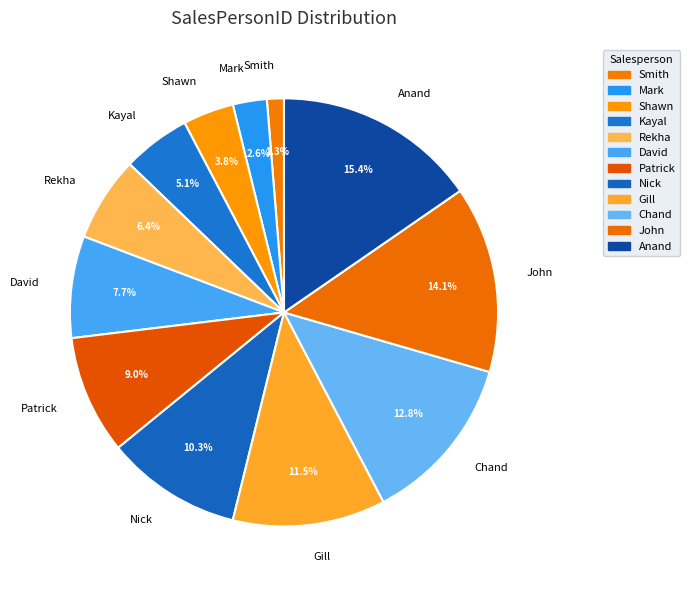

Is there a majority slice in this chart?

No